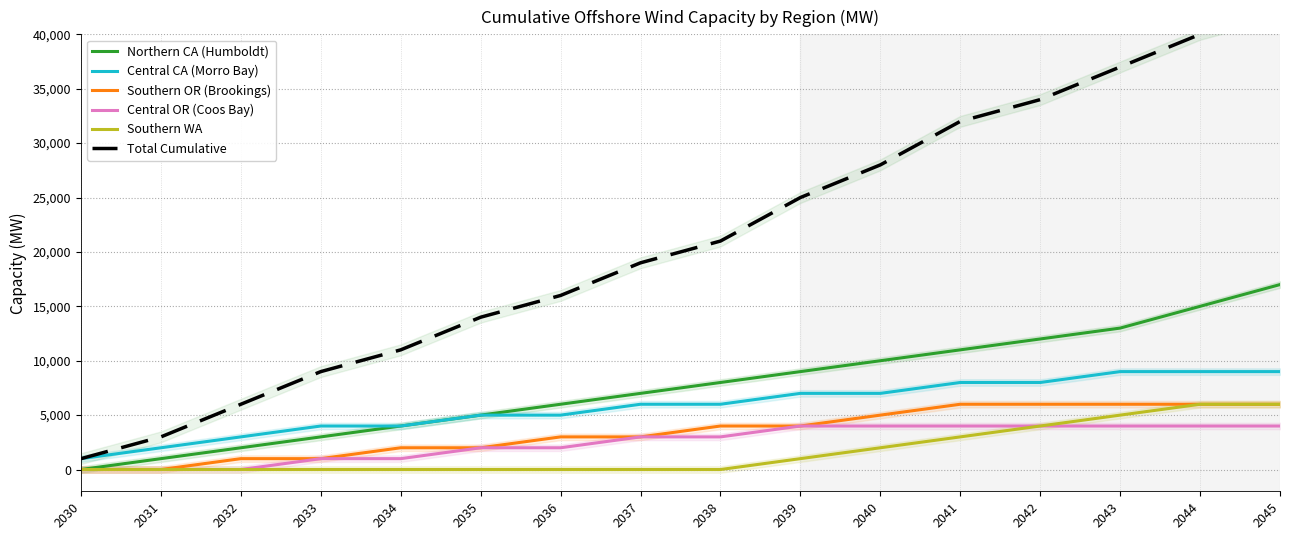

What is the total value across all series at 2039?

50000